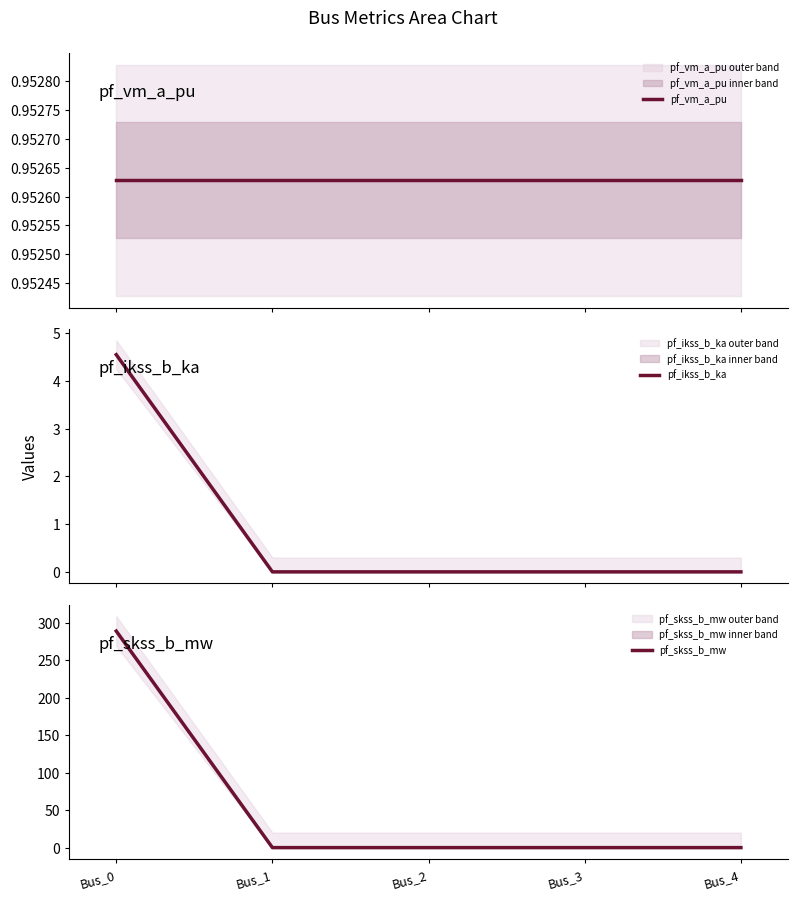

How many values in pf_skss_b_mw are above zero?

1